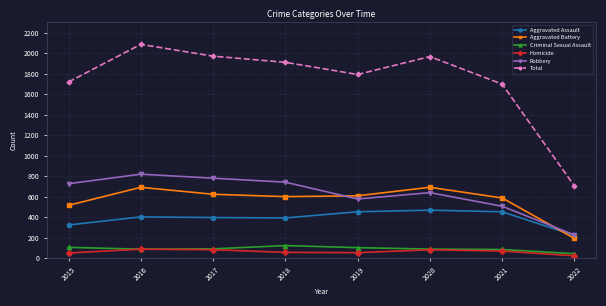

What is the spread (max minus min) of values at 2020?

1886